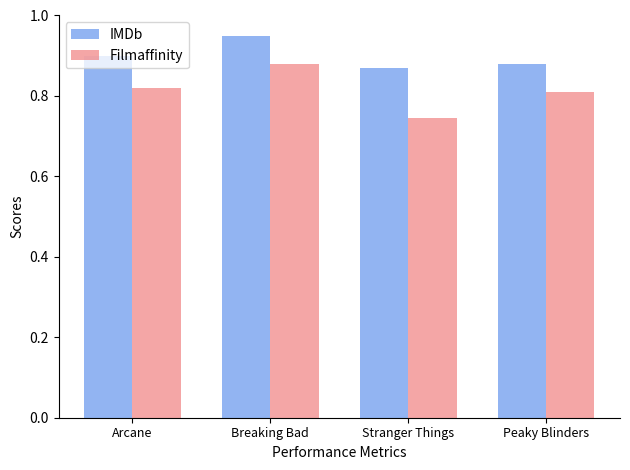

At which category does the chart reach its peak across all series?

Breaking Bad